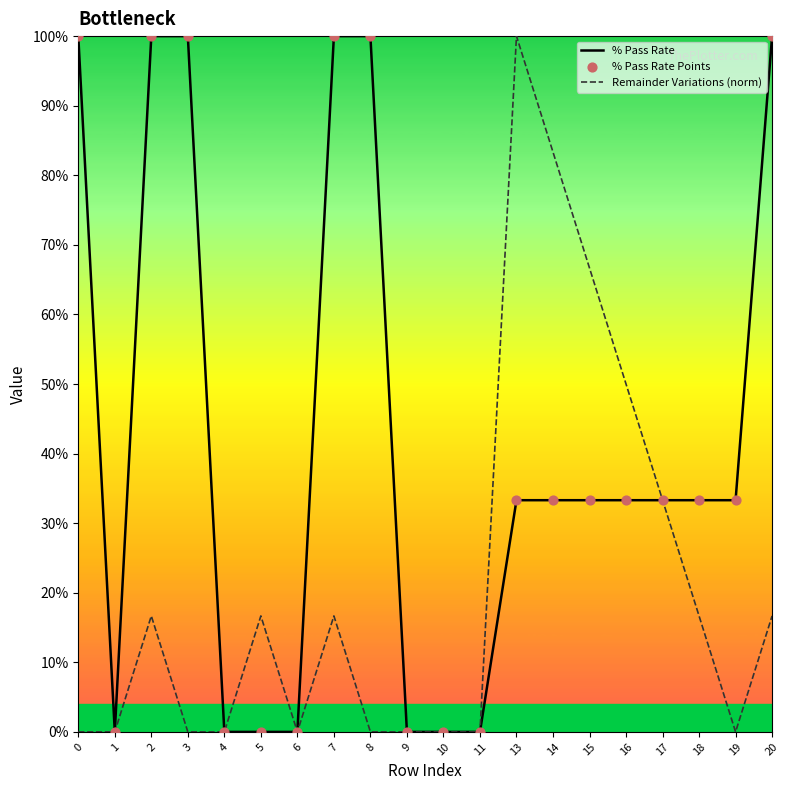

At how many categories does at least one series exceed 0?

14